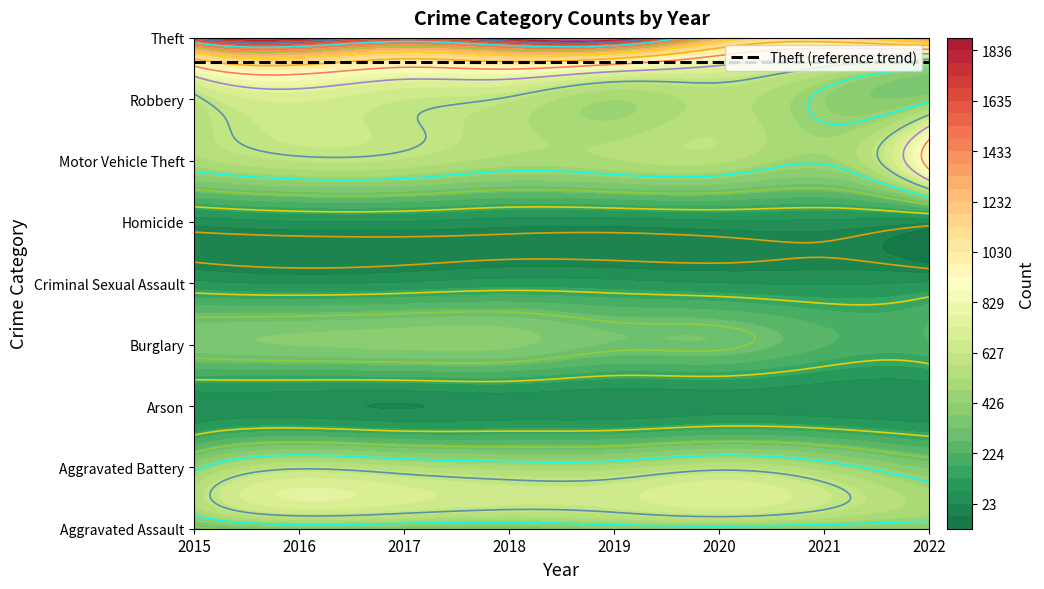

How many values in the Homicide series are below 60?

4